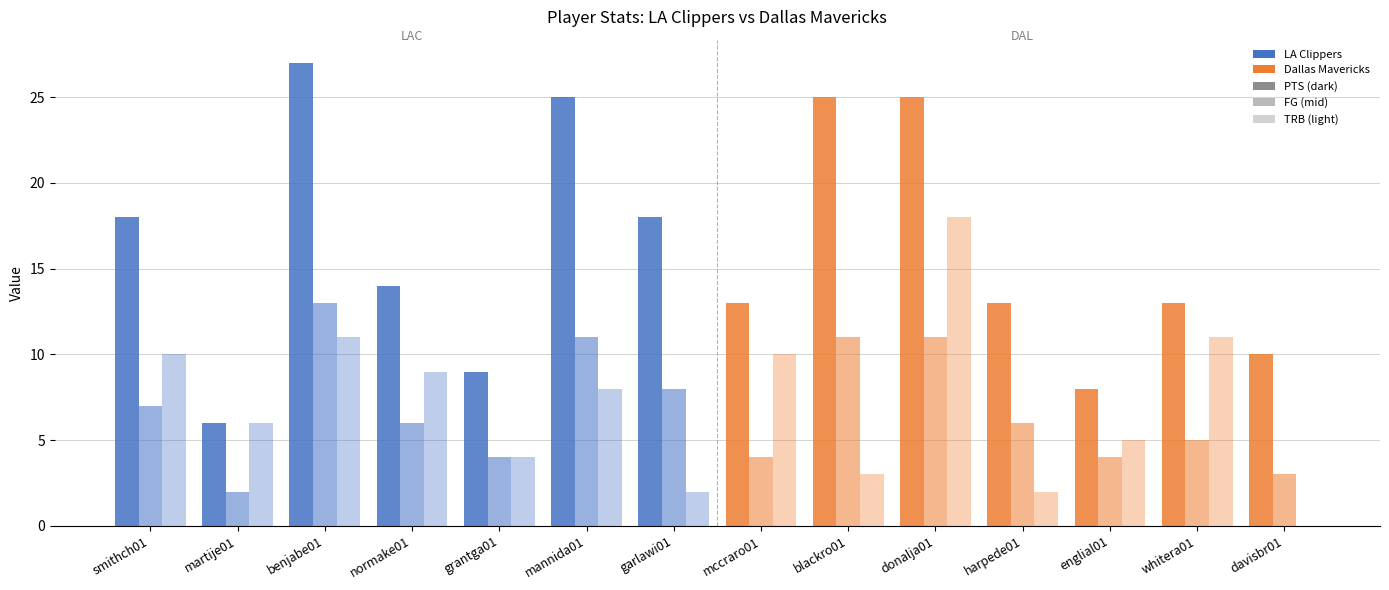

How many categories are shown in the chart?

14